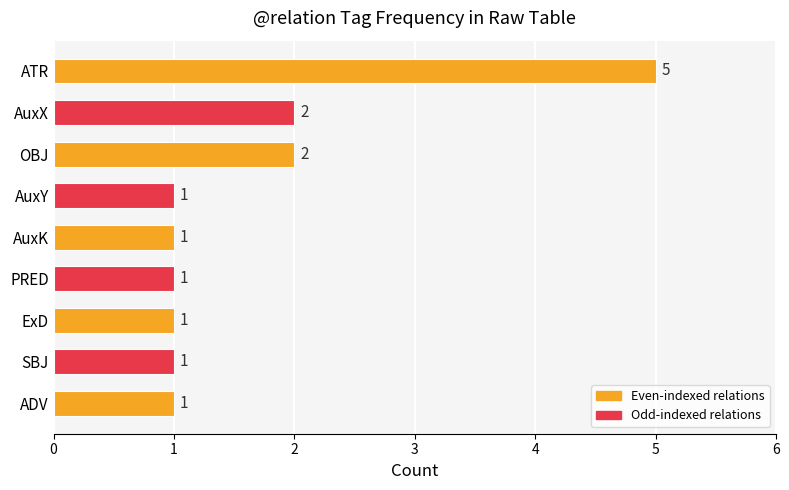

How many values are between 1 and 2?

8